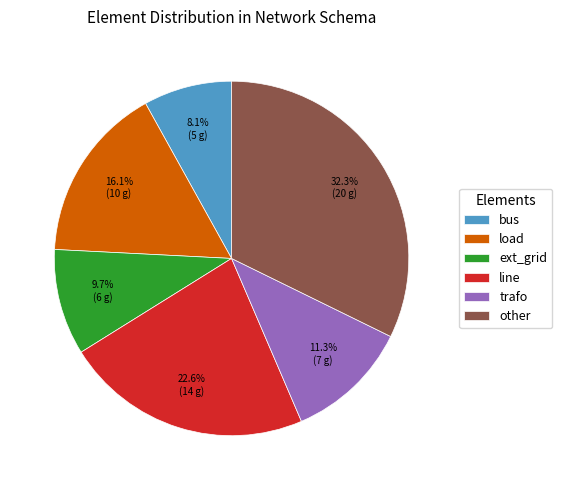

What is the largest slice in the pie chart?

other